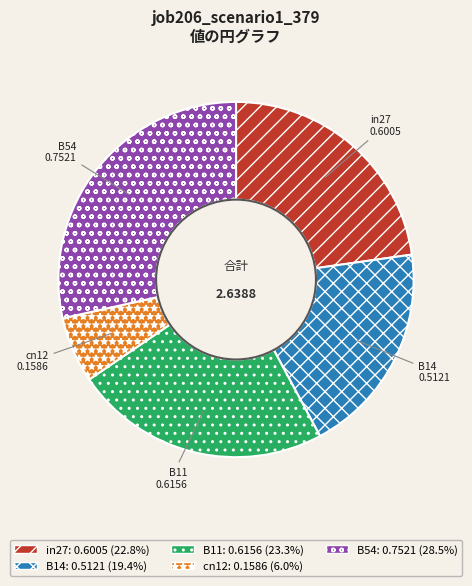

Count the number of slices in the pie.

5